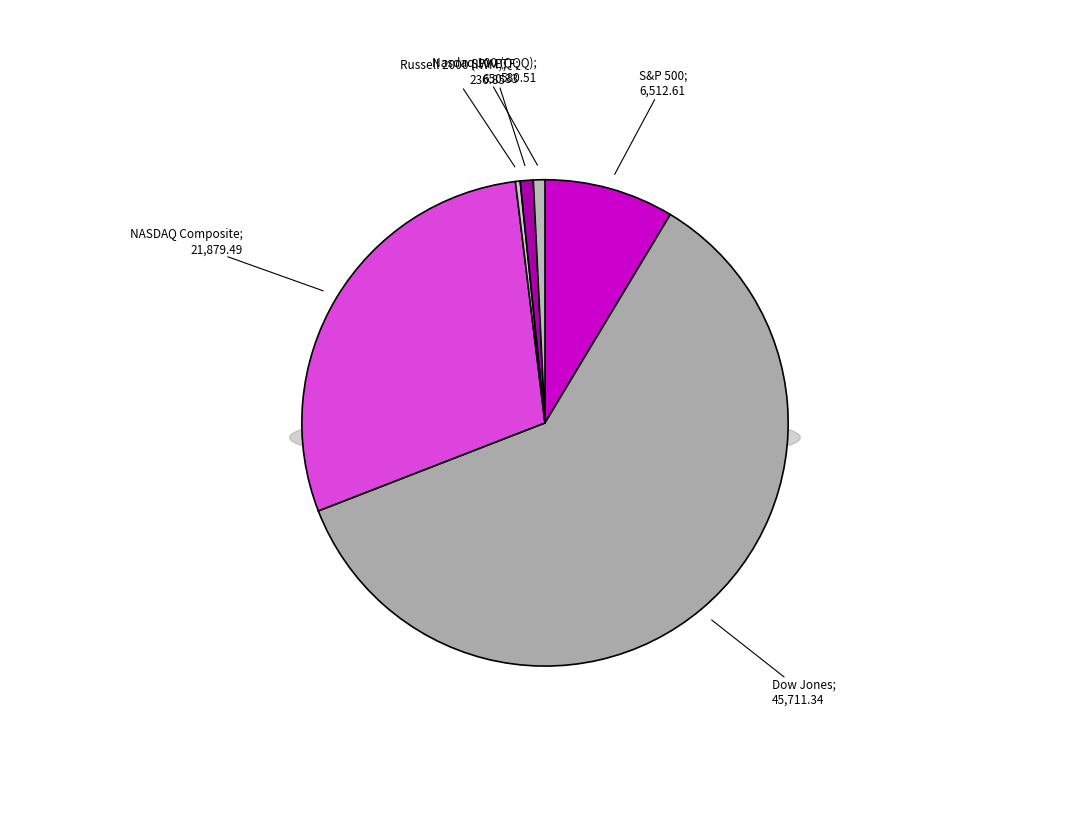

Which slice represents more than half of the pie?

Dow Jones